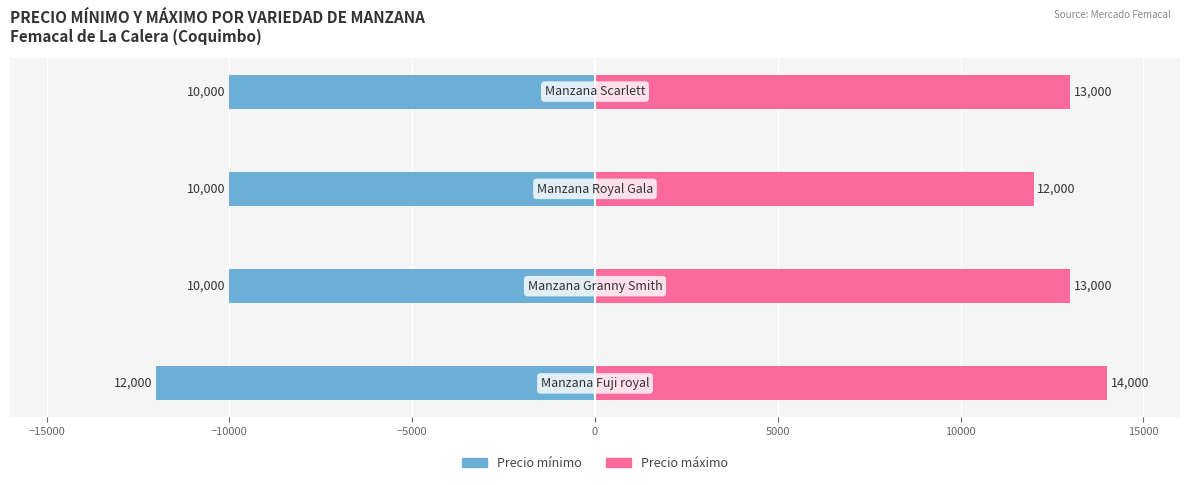

How many bars are there in each group?

2